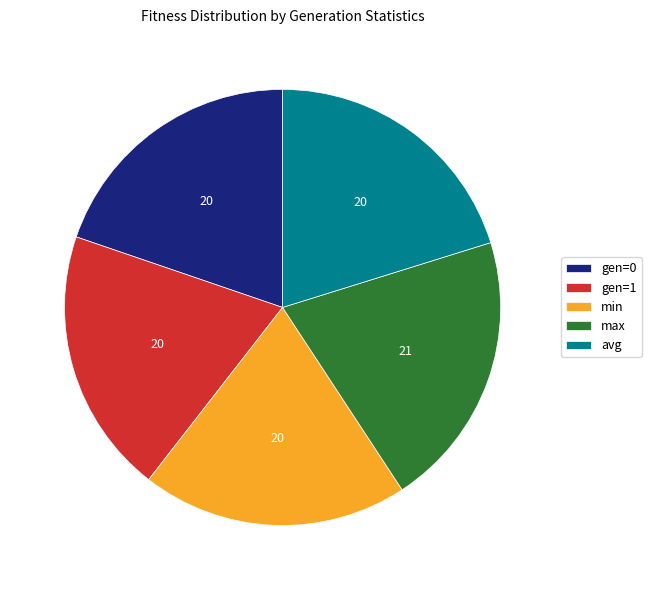

Does max represent more than half of the total?

No